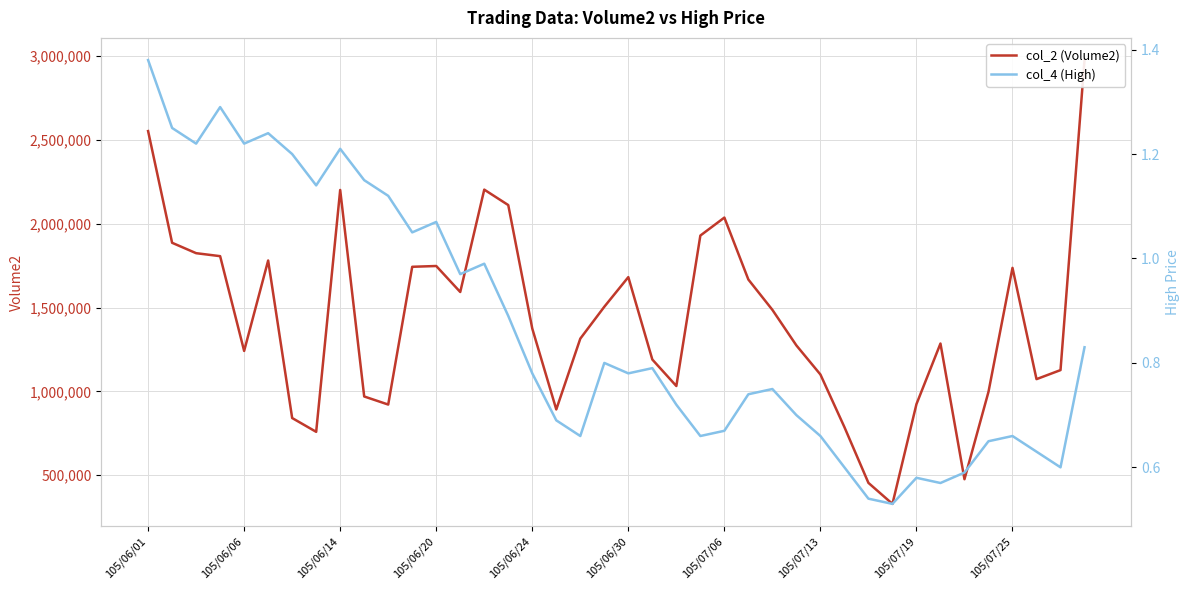

True or false: col_2 (Volume2) has more than 0 points higher than both neighbors.

True